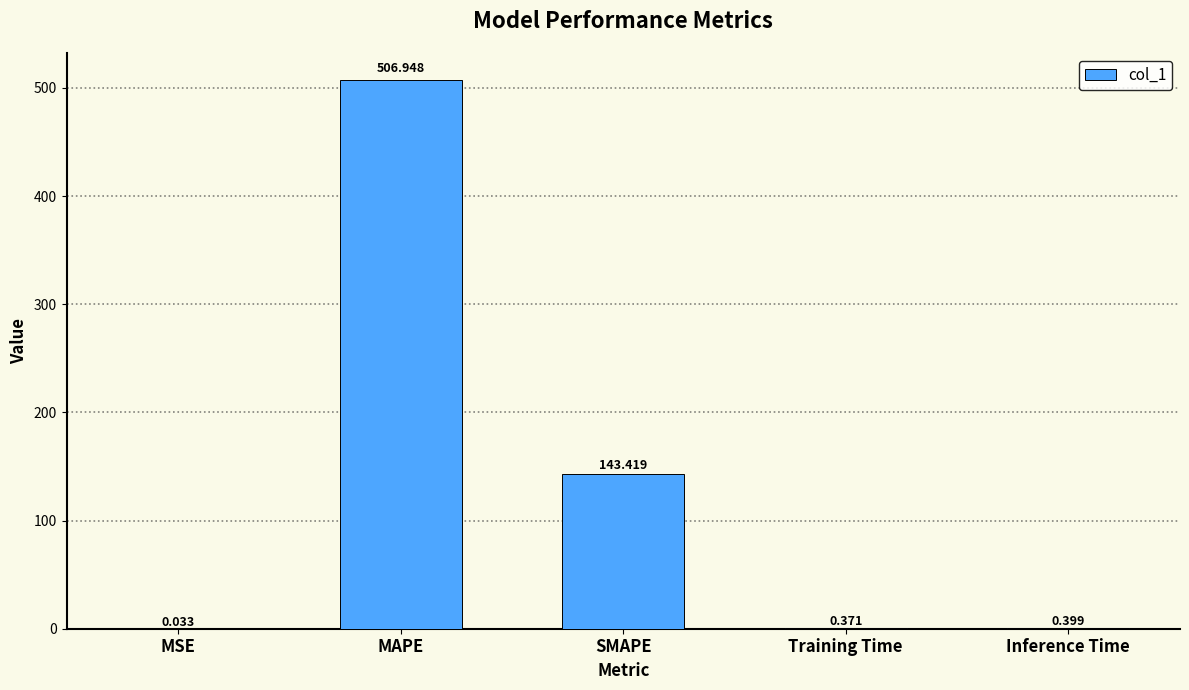

At which category does the chart reach its peak across all series?

MAPE